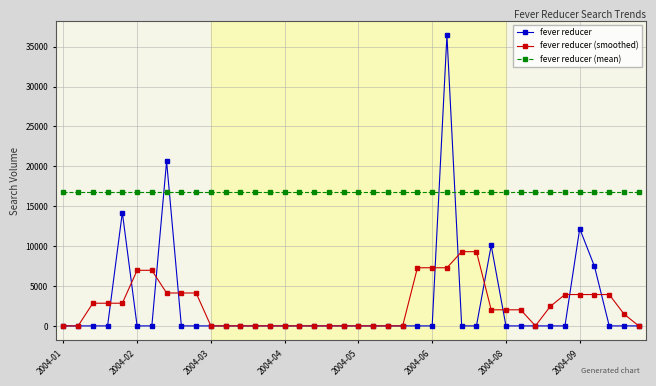

What is the highest value of the fever reducer (smoothed) series?

9305.1